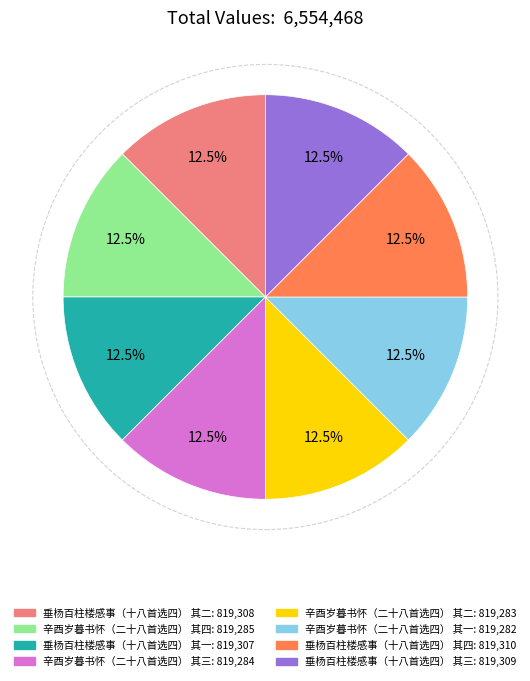

Is there a majority slice in this chart?

No